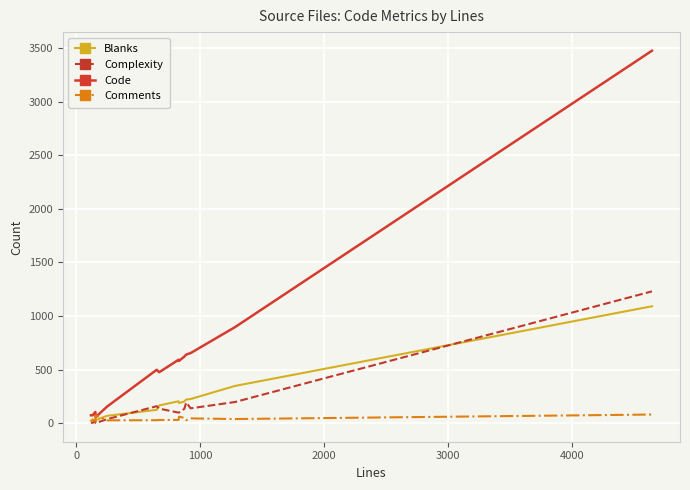

What is the greatest value displayed?

3477